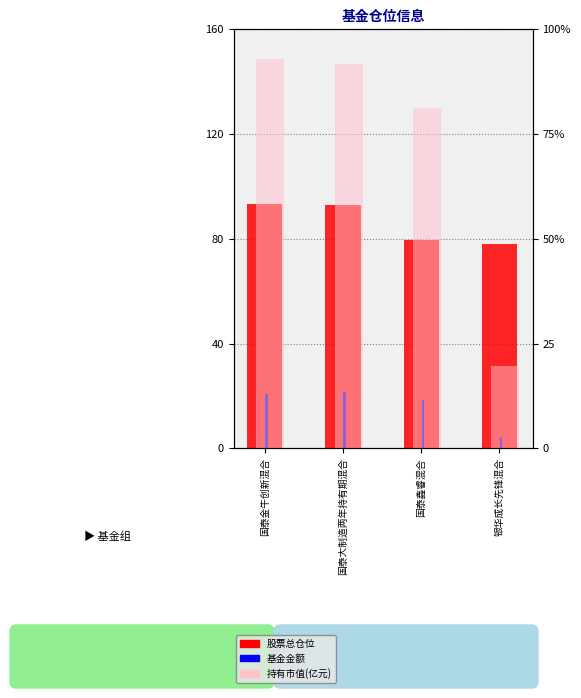

What are all the series names shown in the legend?

股票总仓位, 基金金额, 持有市值(亿元)